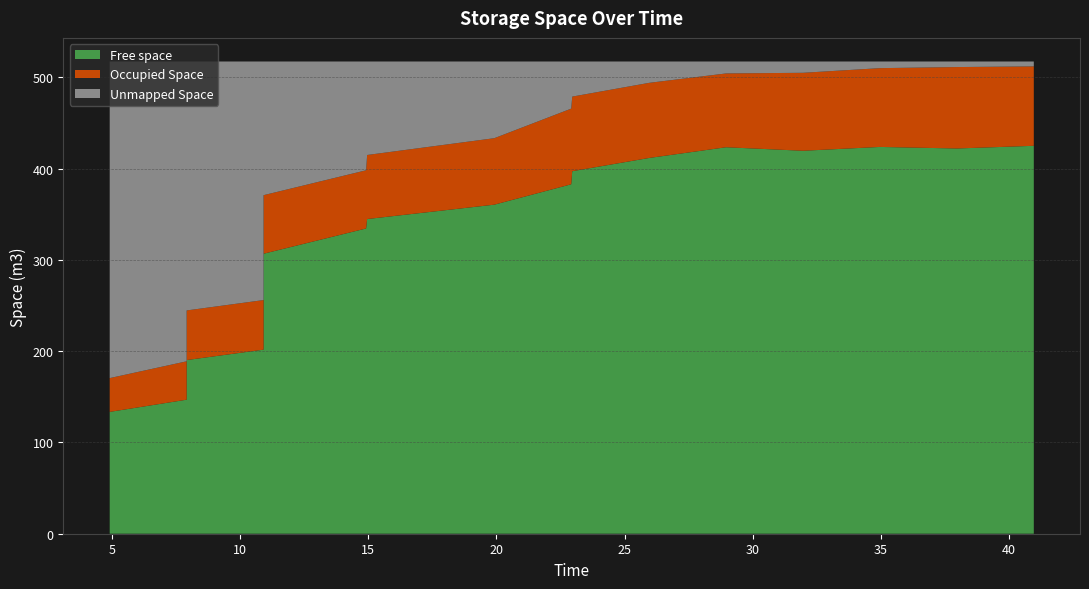

Reading left to right, list all the values displayed in this chart.

Free space: 4.918=133.5	7.919=146.9	7.919=154.5	7.919=166.0	7.919=178.4	7.919=190.3	10.919=201.7	10.919=215.2	10.919=250.1	10.919=306.8	14.918=334.5	14.958=344.8	19.918=360.6	22.917=382.9	22.957=397.3	25.958=411.8	28.958=423.5	31.957=419.7	34.958=423.9	37.957=422.2	40.958=425.1
Occupied Space: 4.918=37.0	7.919=42.1	7.919=44.5	7.919=47.7	7.919=52.4	7.919=54.4	10.919=54.4	10.919=56.9	10.919=57.7	10.919=64.2	14.918=63.8	14.958=70.2	19.918=72.9	22.917=82.9	22.957=81.8	25.958=82.3	28.958=80.9	31.957=85.4	34.958=86.3	37.957=89.2	40.958=87.0
Unmapped Space: 4.918=346.9	7.919=328.5	7.919=318.5	7.919=303.8	7.919=286.7	7.919=272.8	10.919=261.4	10.919=245.4	10.919=209.8	10.919=146.5	14.918=119.2	14.958=102.4	19.918=84.0	22.917=51.6	22.957=38.5	25.958=23.4	28.958=13.1	31.957=12.4	34.958=7.3	37.957=6.1	40.958=5.4